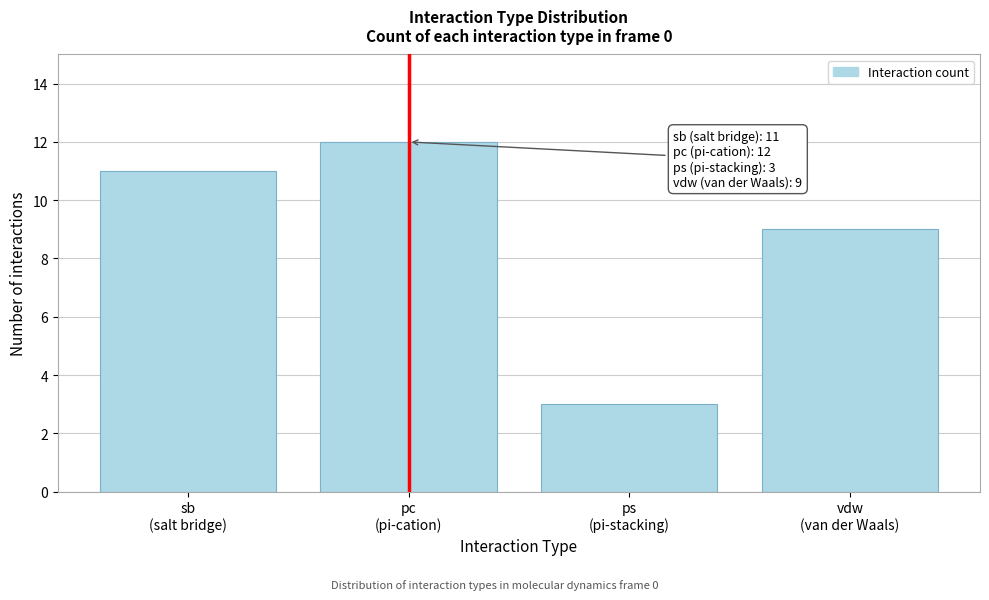

Reading right to left, list all the values displayed in this chart.

9	3	12	11